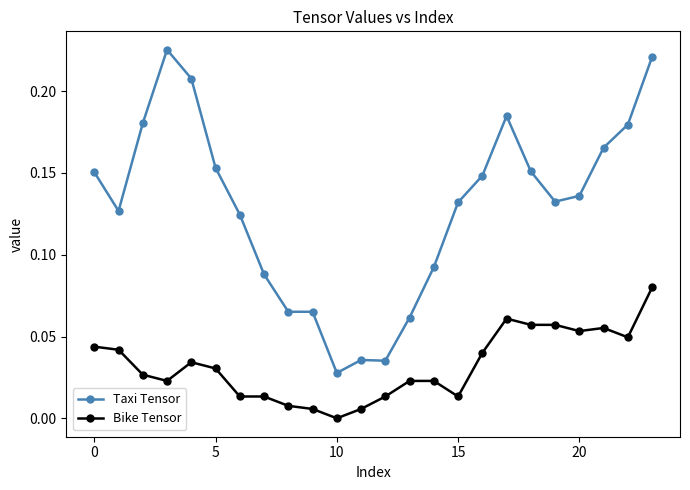

What is the sum of all Taxi Tensor values?

3.1